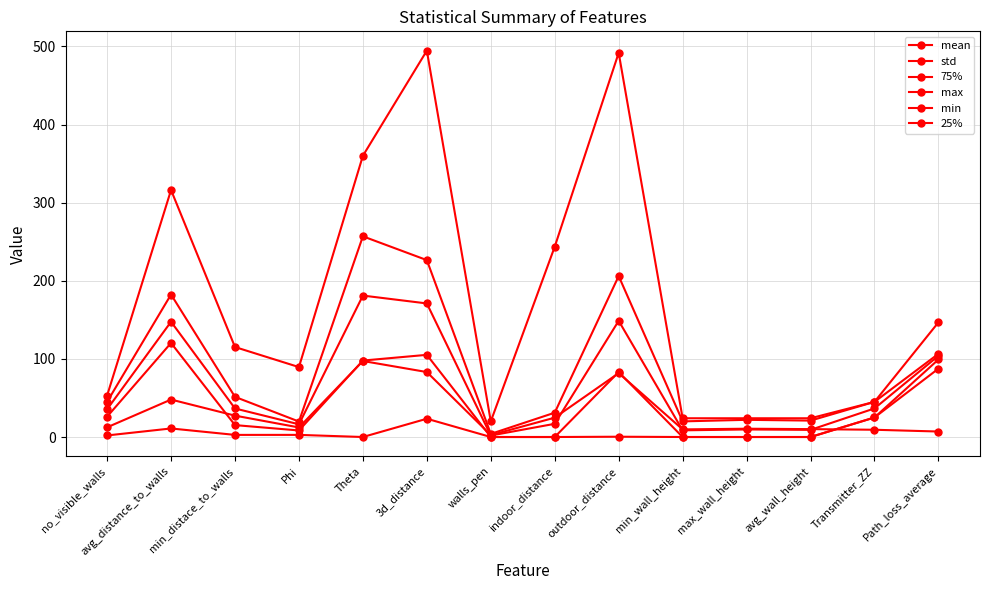

Reading left to right, what are all the values shown in this chart?

mean: no_visible_walls=35.5	avg_distance_to_walls=147.5	min_distace_to_walls=36.5	Phi=16.3	Theta=181.1	3d_distance=171.0	walls_pen=1.9	indoor_distance=16.9	outdoor_distance=148.7	min_wall_height=8.6	max_wall_height=9.7	avg_wall_height=9.2	Transmitter_ZZ=36.6	Path_loss_average=103.9
std: no_visible_walls=12.4	avg_distance_to_walls=47.9	min_distace_to_walls=27.4	Phi=12.2	Theta=97.3	3d_distance=83.2	walls_pen=2.4	indoor_distance=24.8	outdoor_distance=81.8	min_wall_height=9.7	max_wall_height=10.6	avg_wall_height=10.1	Transmitter_ZZ=9.3	Path_loss_average=7.0
75%: no_visible_walls=45.0	avg_distance_to_walls=182.4	min_distace_to_walls=51.4	Phi=19.8	Theta=256.9	3d_distance=226.5	walls_pen=4.0	indoor_distance=31.1	outdoor_distance=206.0	min_wall_height=20.0	max_wall_height=22.0	avg_wall_height=21.0	Transmitter_ZZ=45.0	Path_loss_average=106.5
max: no_visible_walls=53.0	avg_distance_to_walls=316.2	min_distace_to_walls=115.2	Phi=89.5	Theta=360.0	3d_distance=494.6	walls_pen=20.0	indoor_distance=243.7	outdoor_distance=491.8	min_wall_height=24.0	max_wall_height=24.0	avg_wall_height=24.0	Transmitter_ZZ=45.0	Path_loss_average=146.8
min: no_visible_walls=2.0	avg_distance_to_walls=10.9	min_distace_to_walls=2.7	Phi=2.7	Theta=0.0	3d_distance=23.4	walls_pen=0.0	indoor_distance=0.0	outdoor_distance=0.4	min_wall_height=0.0	max_wall_height=0.0	avg_wall_height=0.0	Transmitter_ZZ=25.0	Path_loss_average=87.5
25%: no_visible_walls=26.0	avg_distance_to_walls=120.4	min_distace_to_walls=15.2	Phi=8.4	Theta=97.9	3d_distance=105.2	walls_pen=0.0	indoor_distance=0.0	outdoor_distance=83.1	min_wall_height=0.0	max_wall_height=0.0	avg_wall_height=0.0	Transmitter_ZZ=25.0	Path_loss_average=99.3